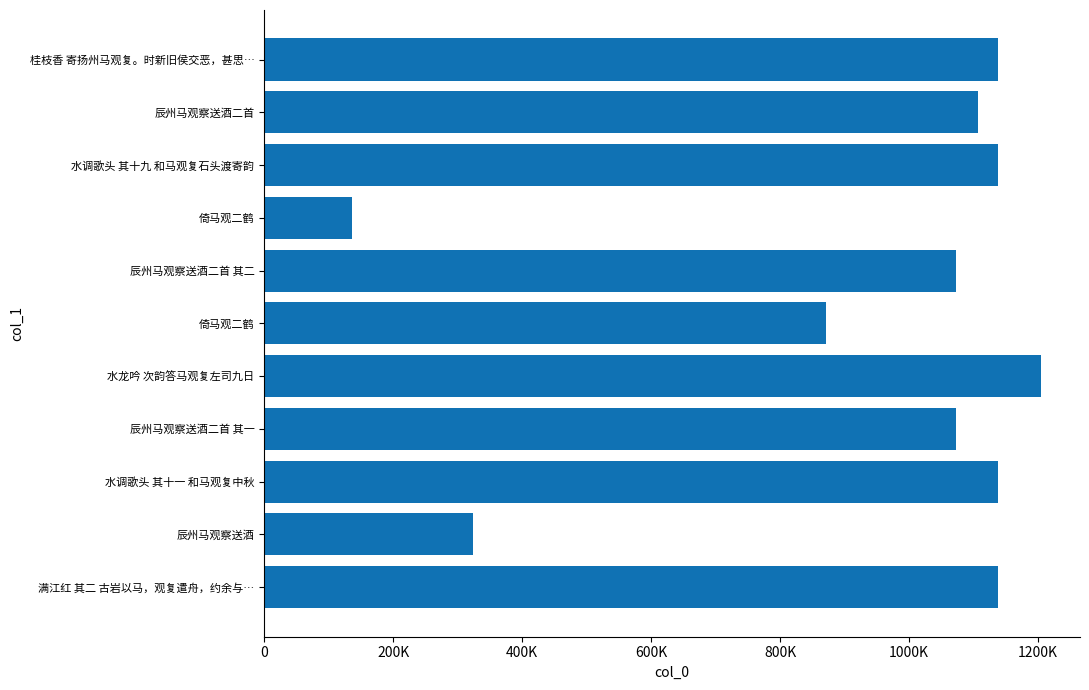

Does the chart contain stacked bars?

No